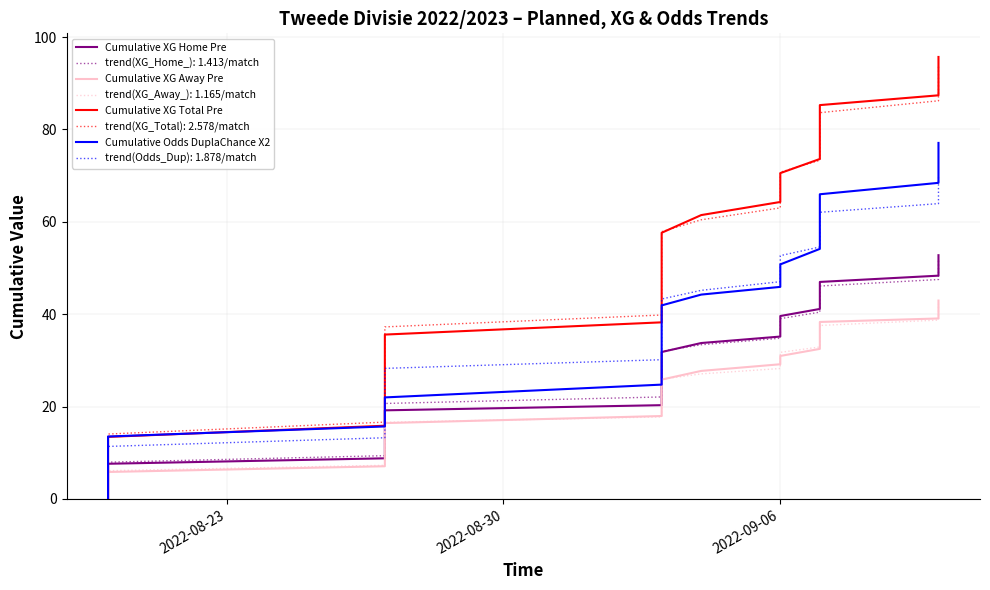

Which series has the largest range (max minus min)?

Cumulative XG Total Pre